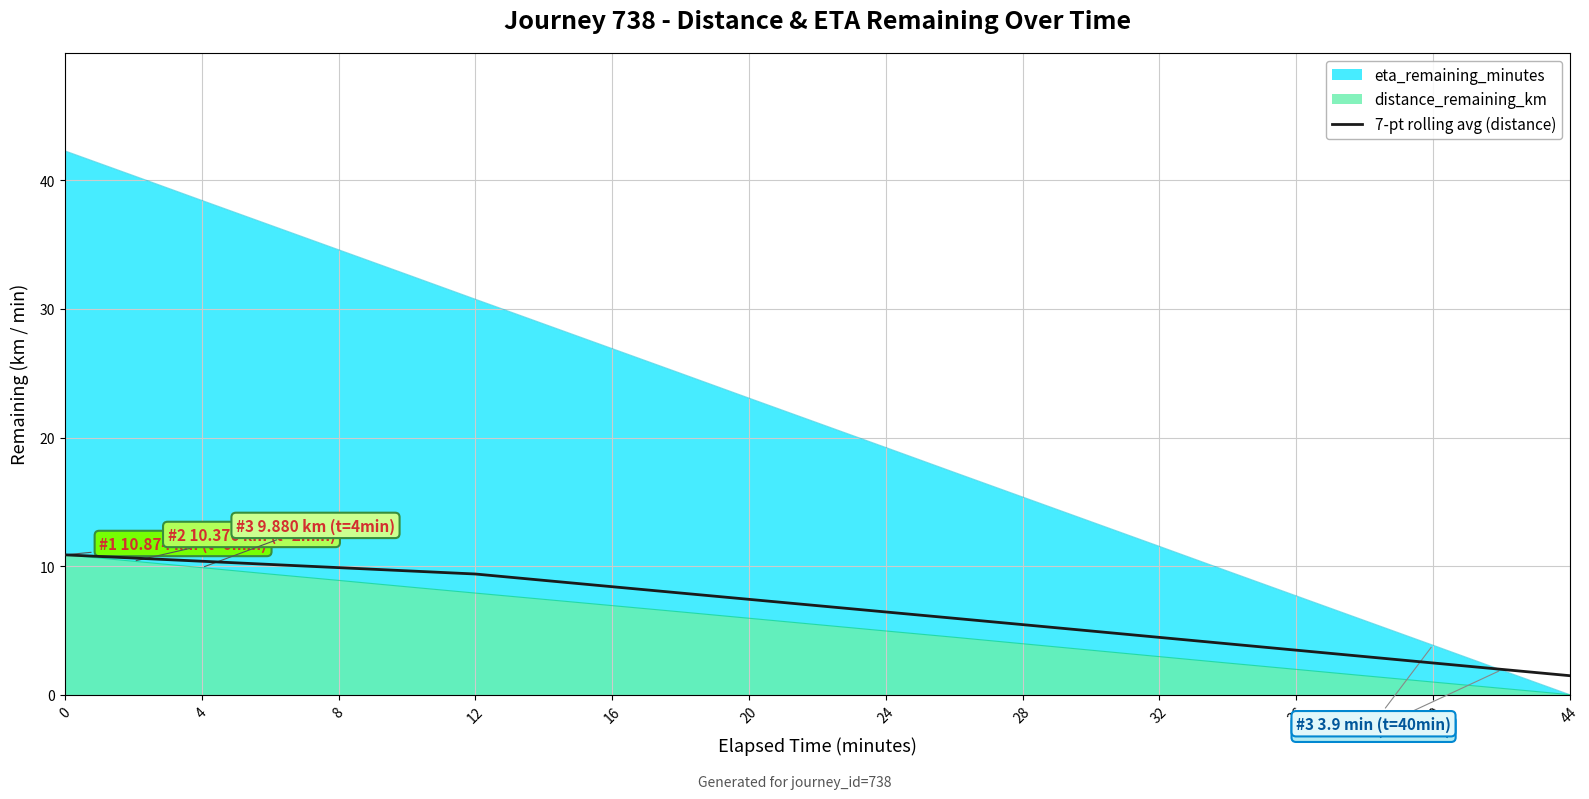

What is the maximum value shown in the chart?

42.3